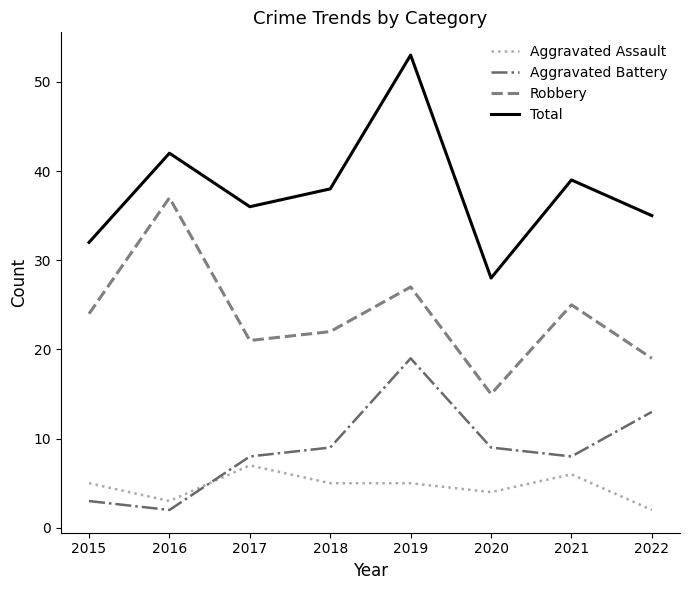

True or false: Total has a value of 49 at 2022.

False